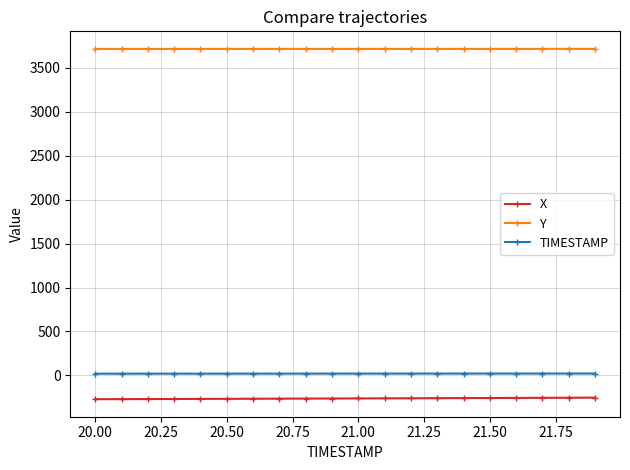

What is the value of the Y point at the 18th from the left?

3716.2